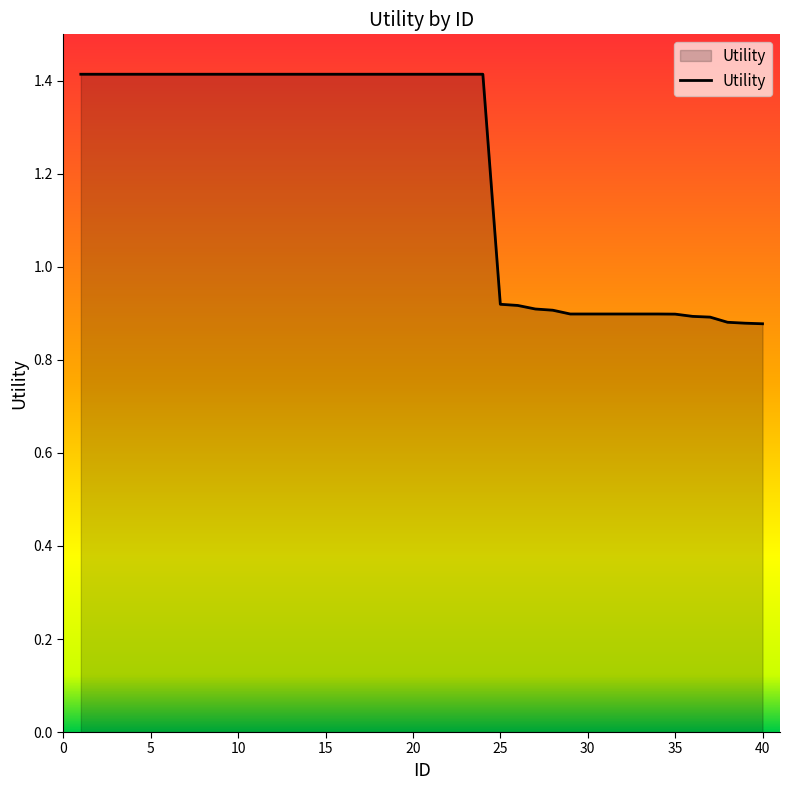

How many lines are shown in the chart?

1